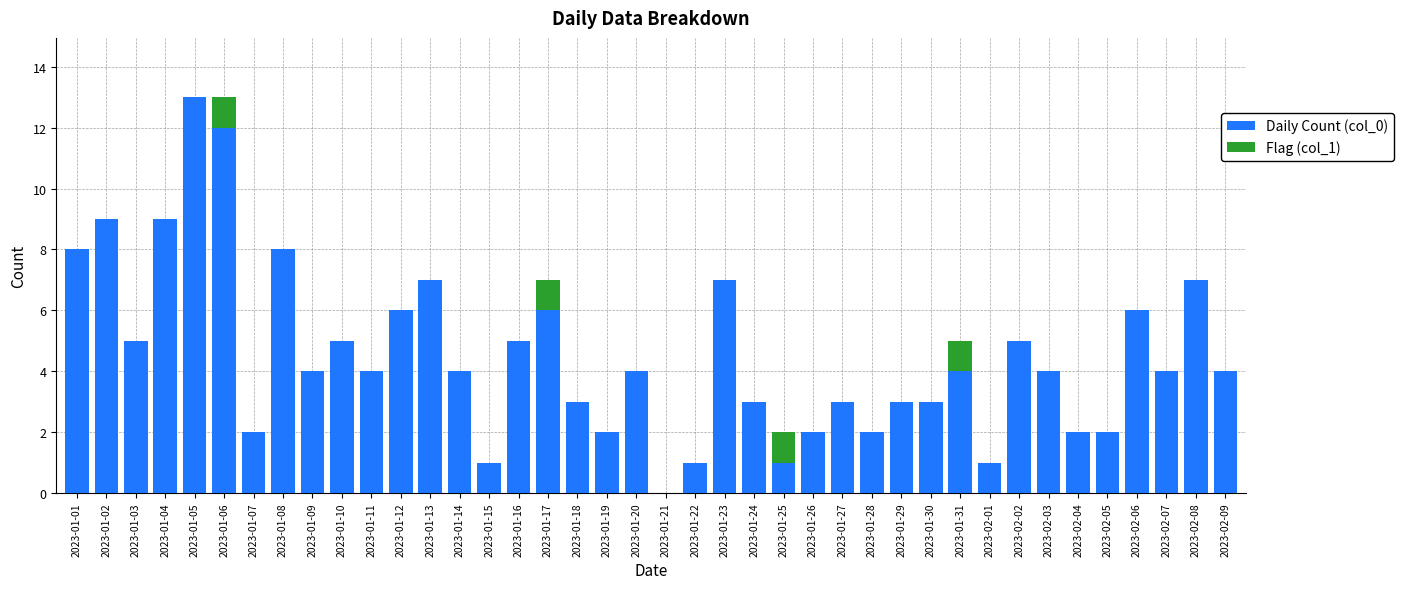

Are the bars grouped side by side (vs. stacked)?

No